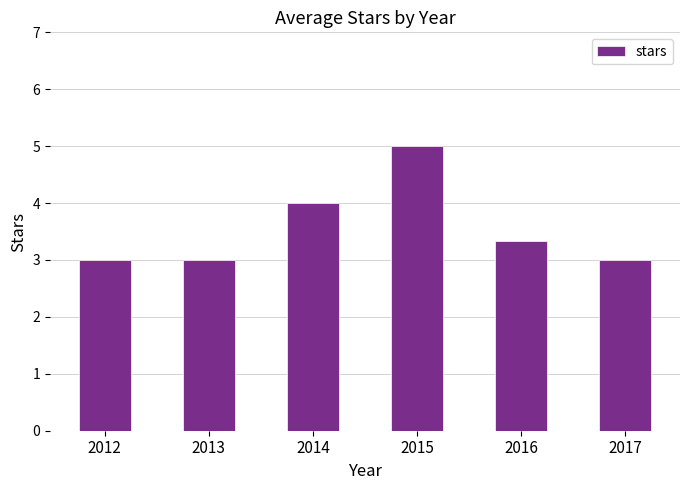

The value at 2016 is 5.1. True or false?

False